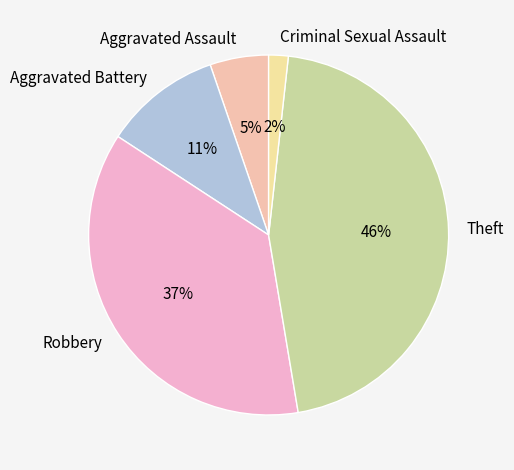

What is the smallest slice in the pie chart?

Criminal Sexual Assault